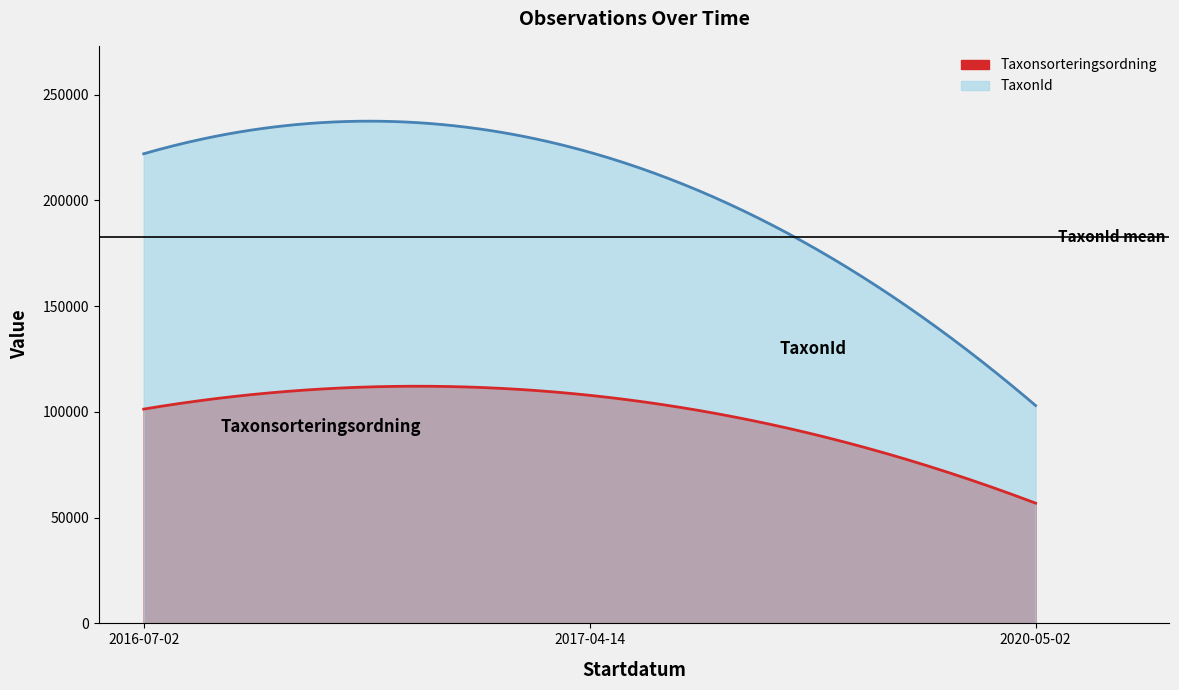

Which series has the largest total across all categories?

TaxonId